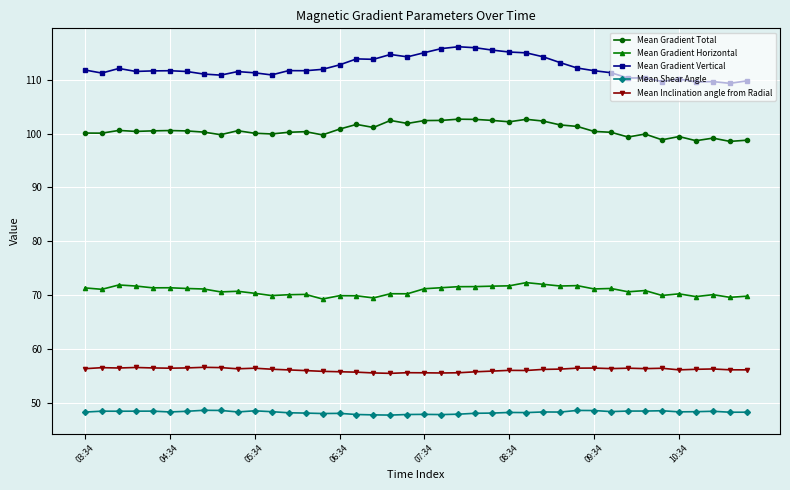

Rank the series by their maximum value, from lowest to highest.

Mean Shear Angle, Mean Inclination angle from Radial, Mean Gradient Horizontal, Mean Gradient Total, Mean Gradient Vertical